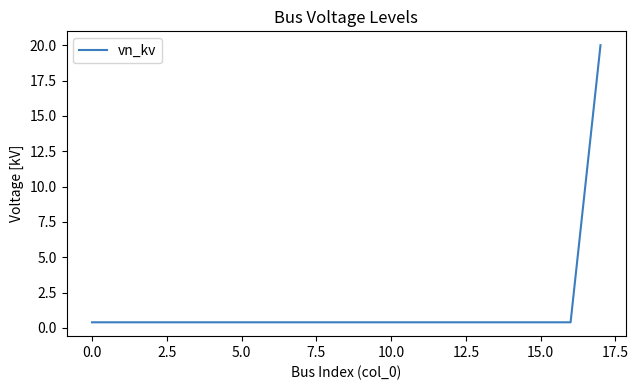

What is the greatest value displayed?

20.0